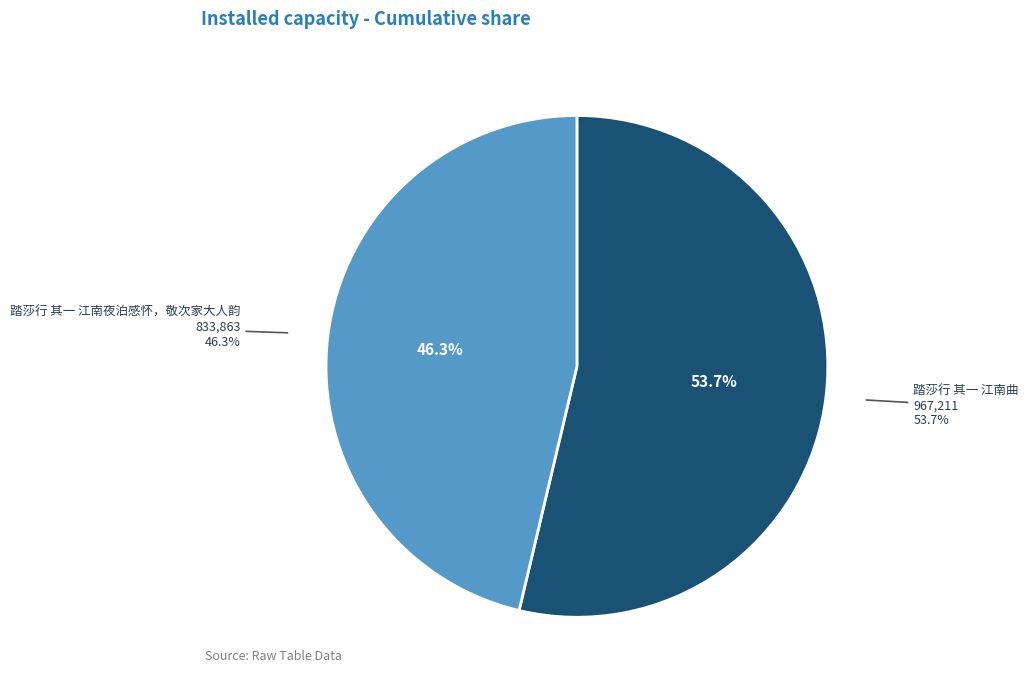

To the nearest percent, what is the average slice percentage?

50%